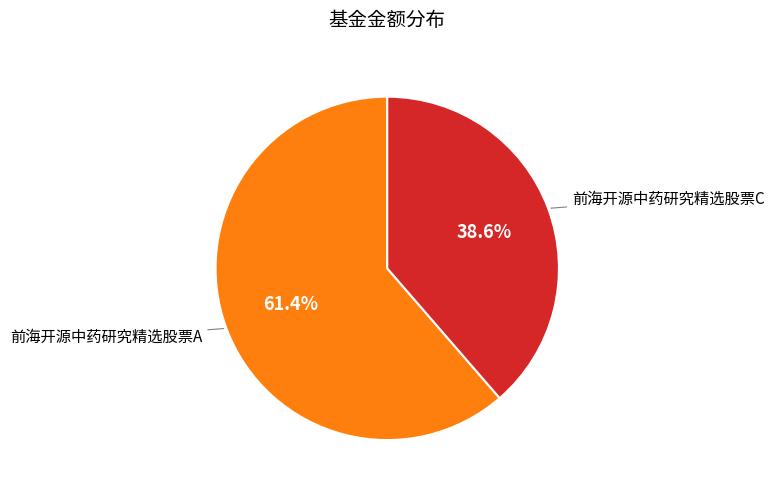

Is there any slice that represents more than half of the pie?

Yes